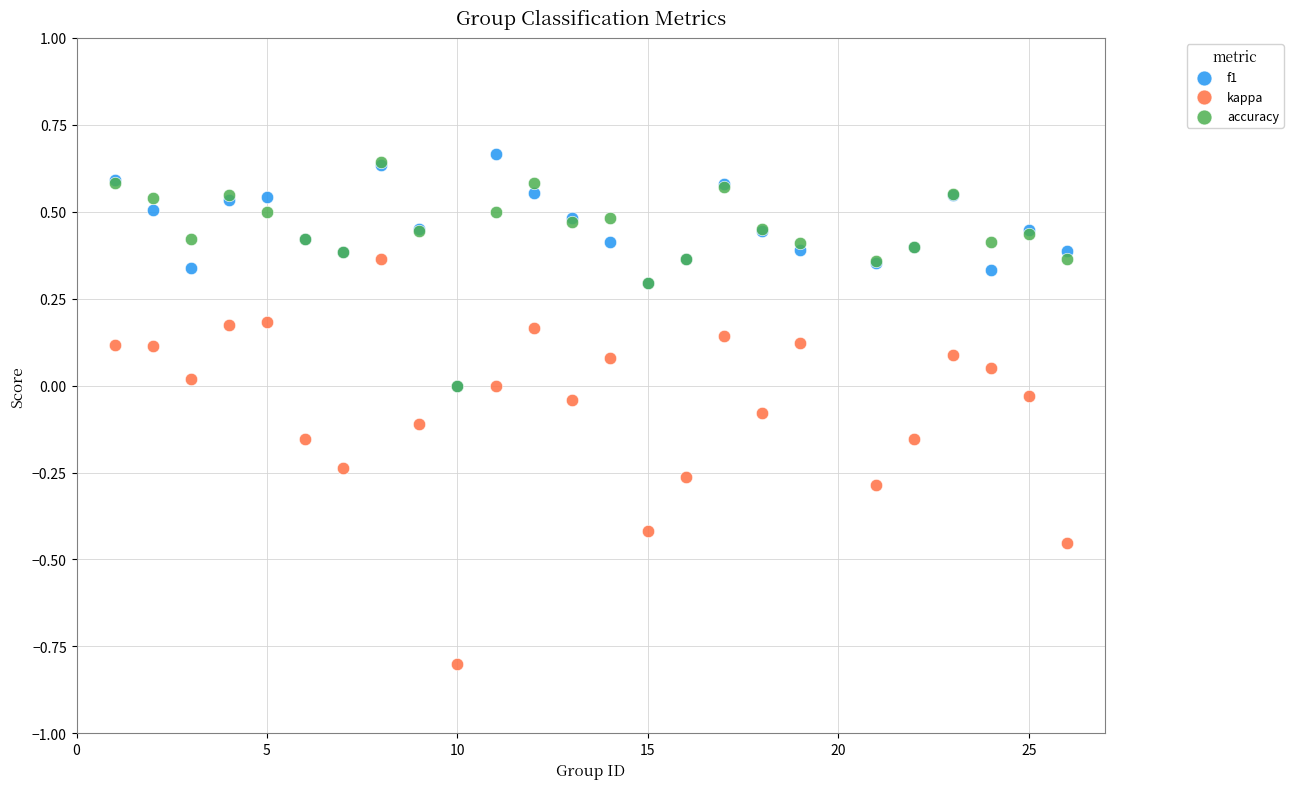

What are all the series names shown in the legend?

f1, kappa, accuracy